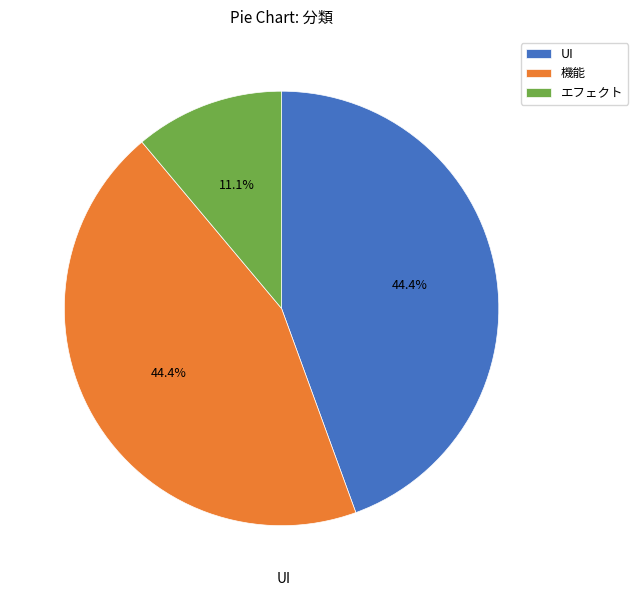

What is the smallest slice in the pie chart?

エフェクト